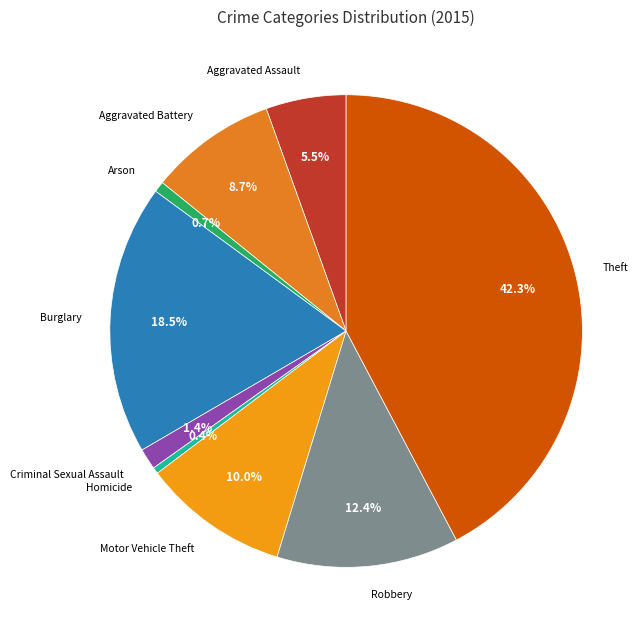

Approximately how many times larger is the value at Homicide compared to Criminal Sexual Assault?

0.3